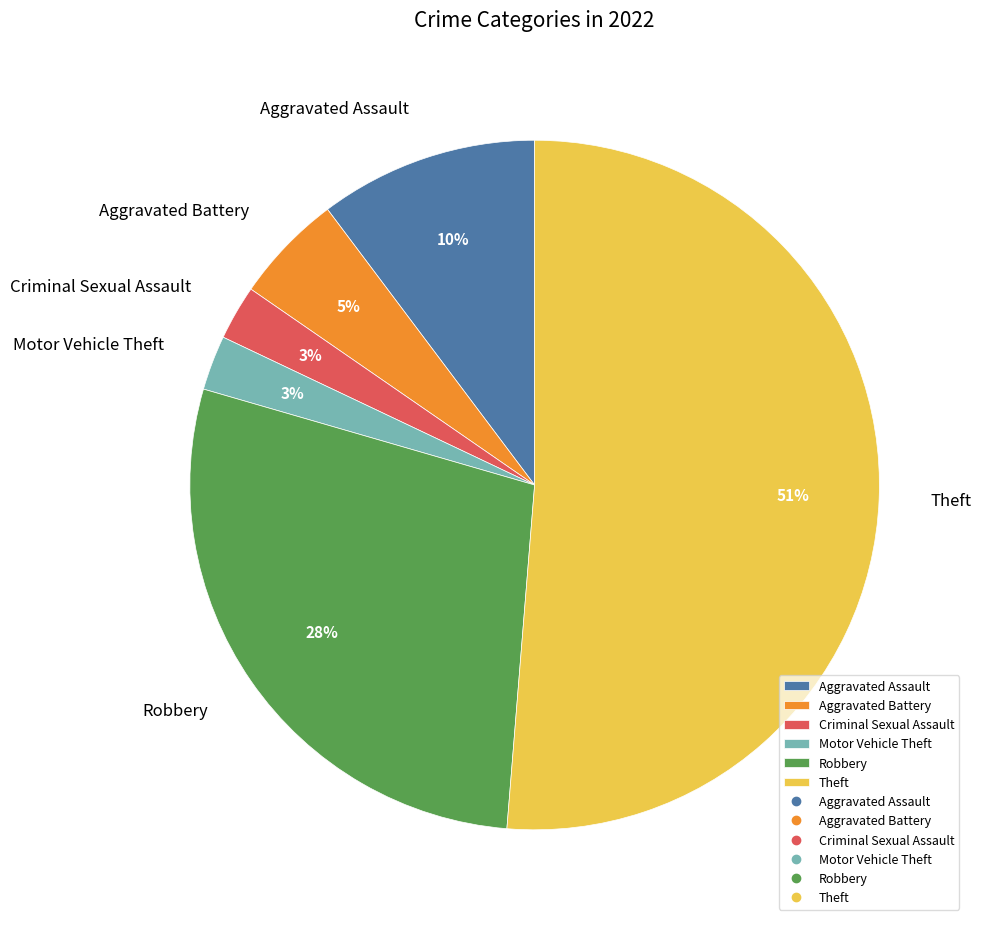

To the nearest percent, what is the average slice percentage?

17%